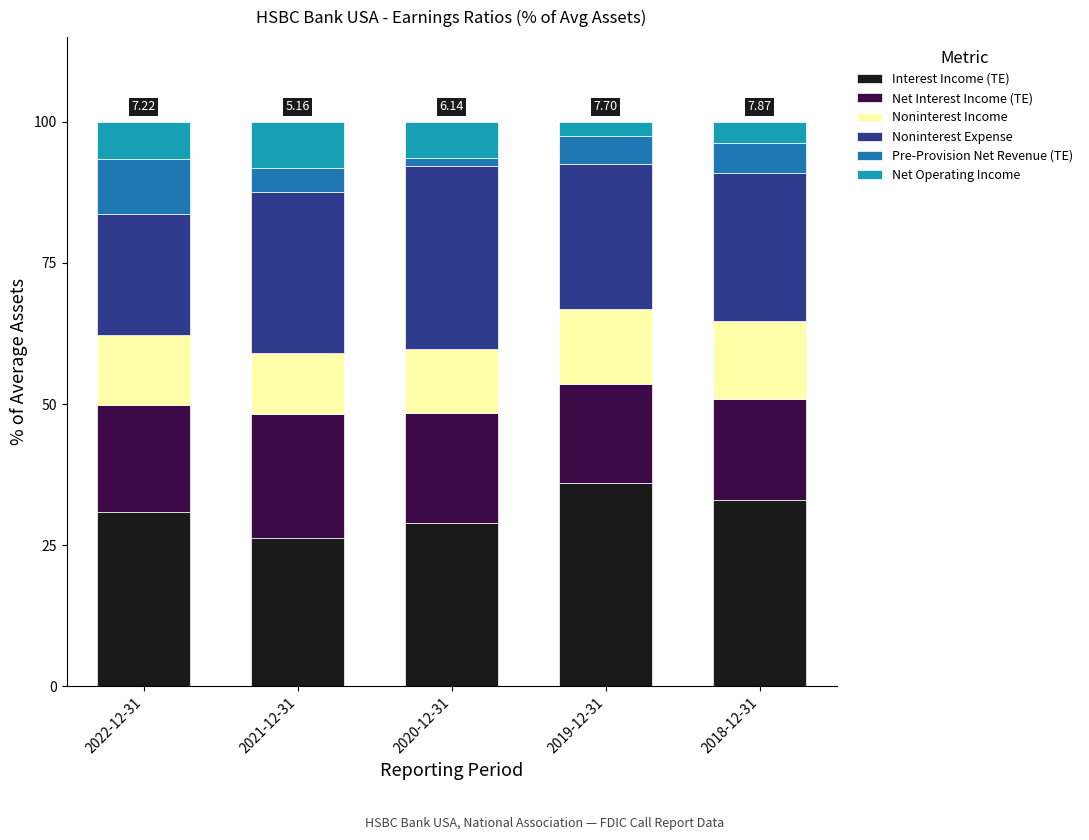

What is the total value across all series at 2019-12-31?

100.0